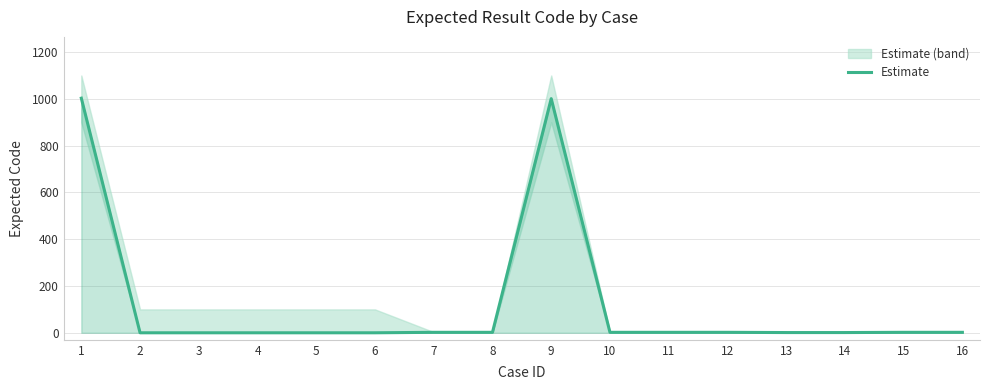

At which category does the chart reach its peak across all series?

1